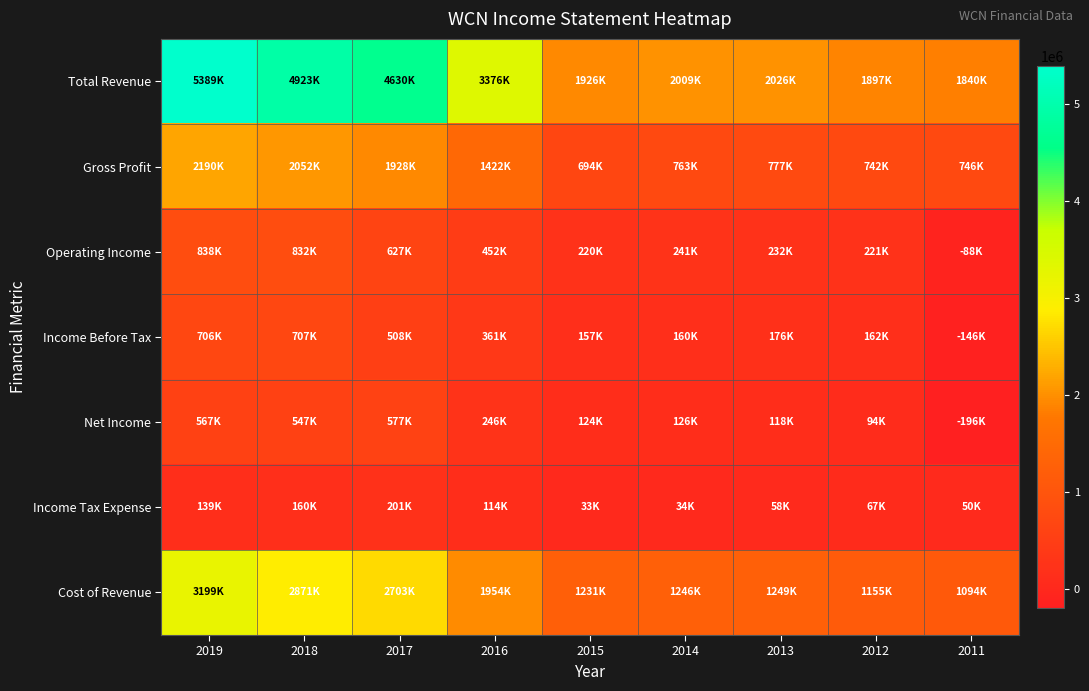

How many series are shown in this chart?

7